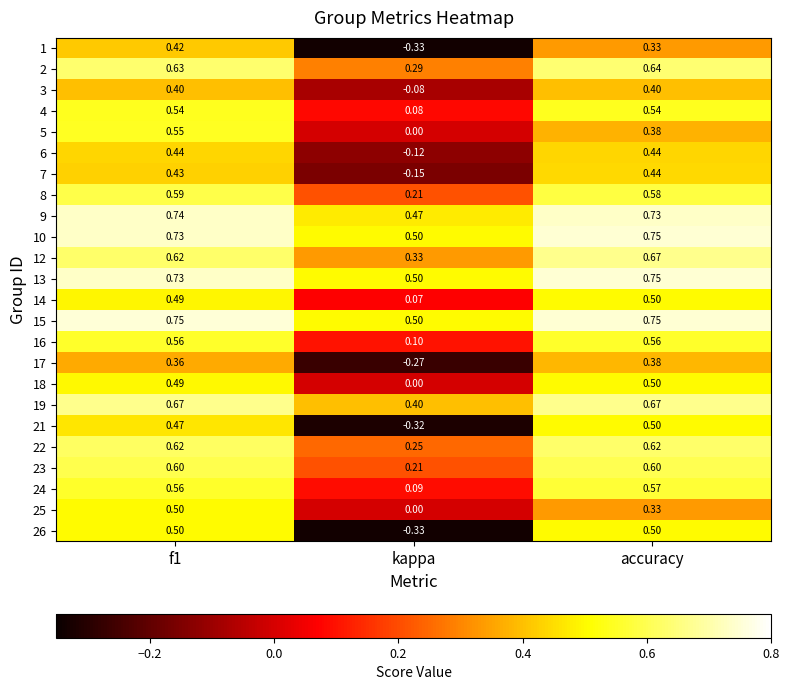

Is the value of 12 at accuracy greater than the value of 6 at kappa?

Yes